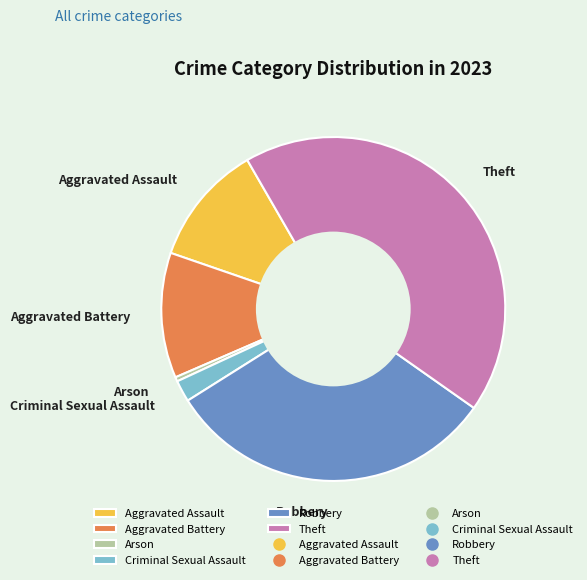

How many slices are in this pie chart?

6